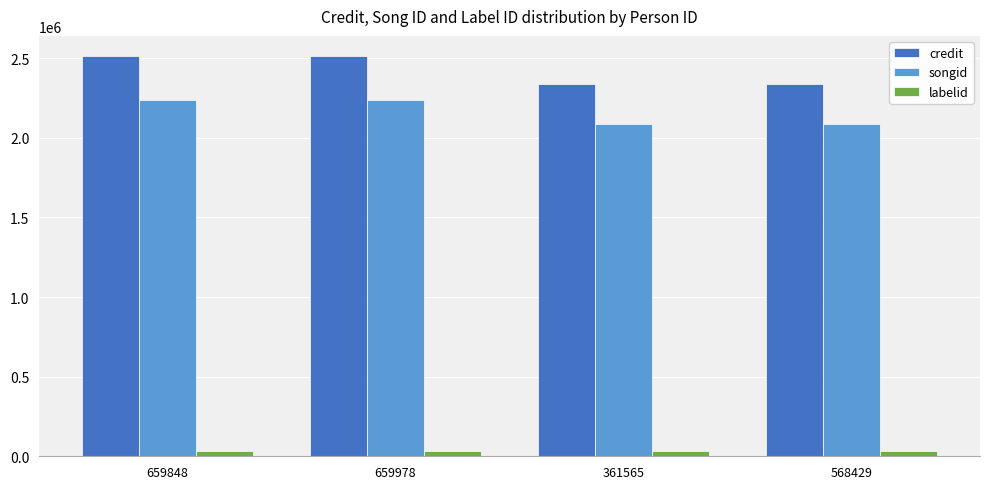

What is the approximate value of labelid at 361565?

32703